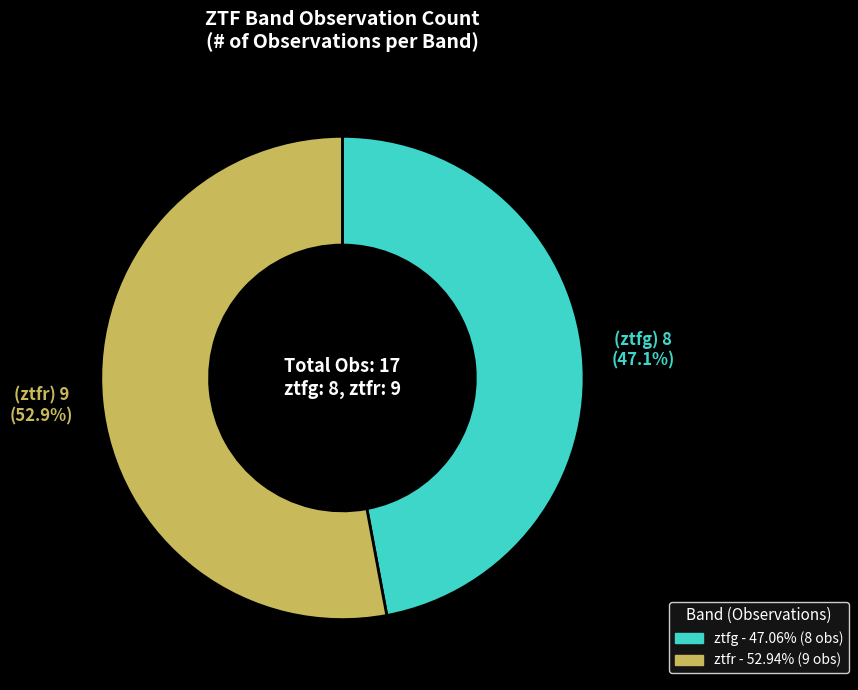

Rank the categories by value from lowest to highest.

ztfg, ztfr